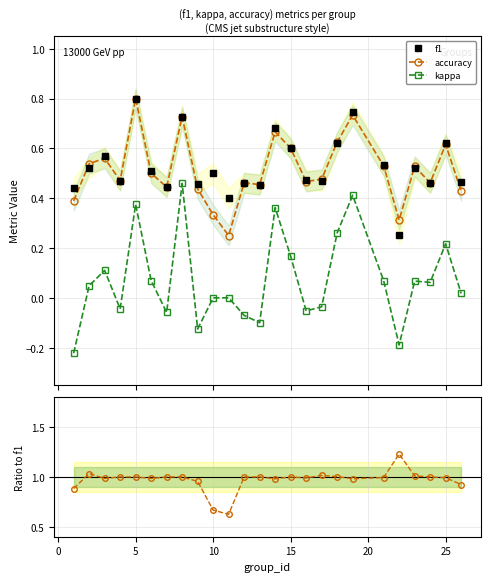

True or false: f1 and kappa cross at least once.

False